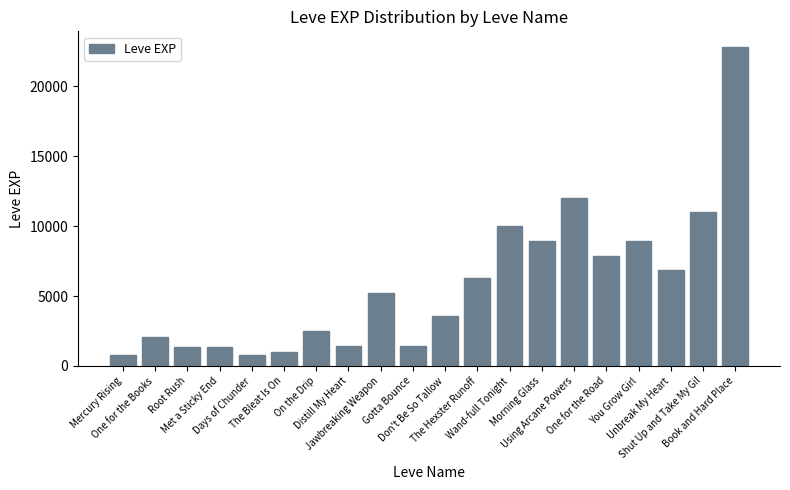

What is the greatest value displayed?

22790